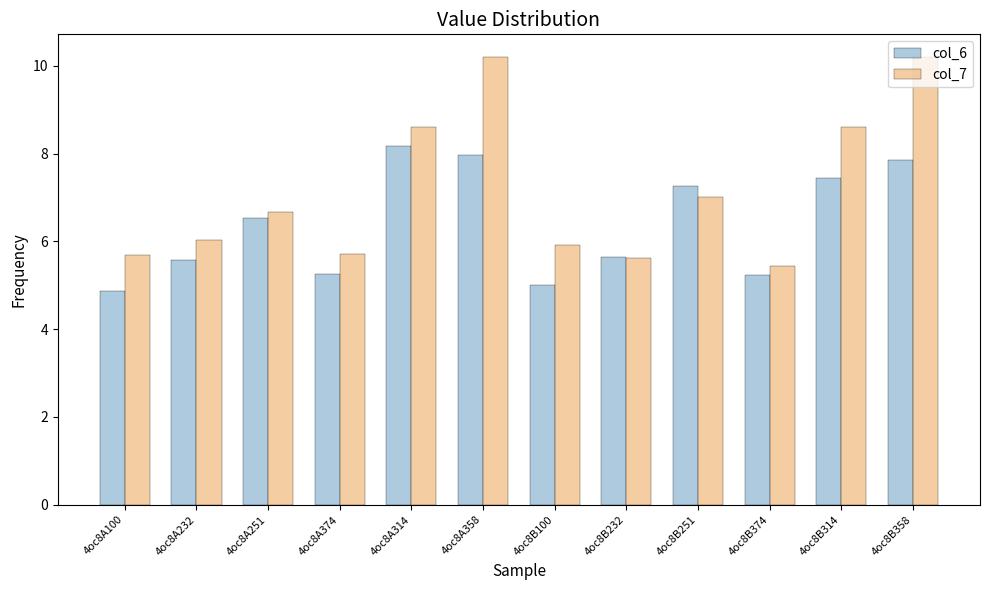

Read the col_6 value at 4oc8A232.

5.6